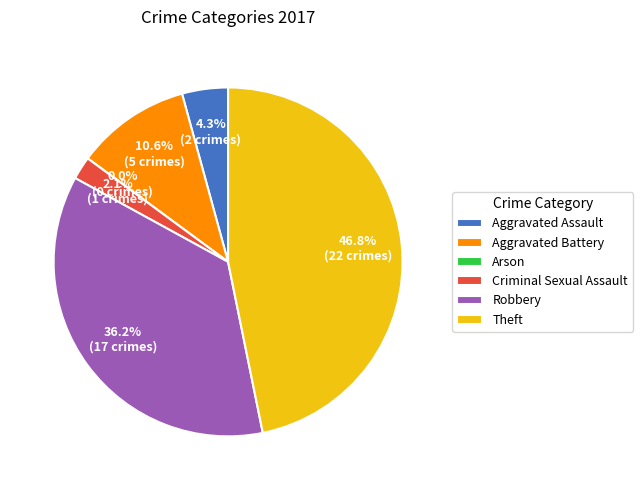

What percentage is the Criminal Sexual Assault slice, to the nearest percent?

2%